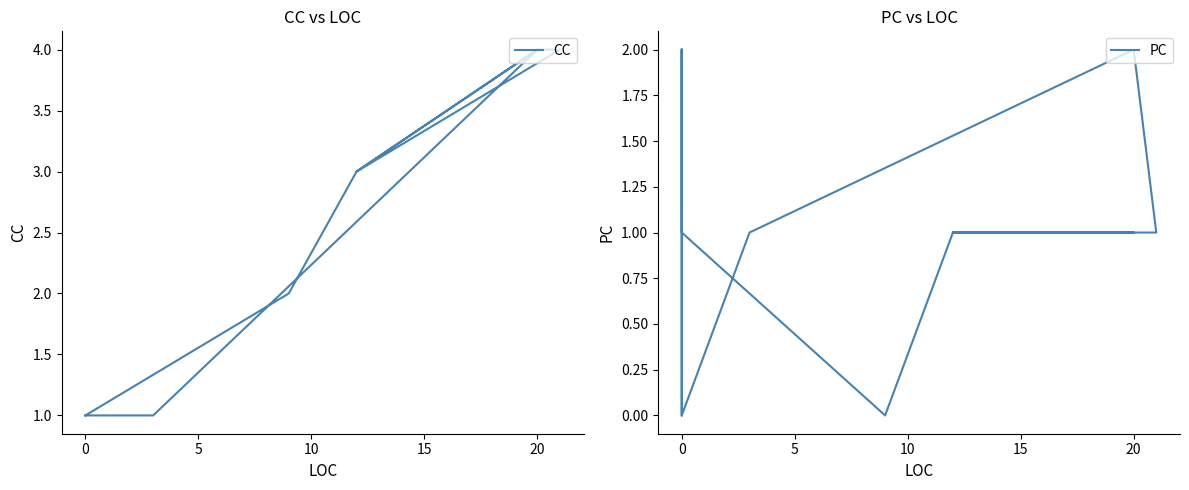

Between 20 and 0, which is larger?

20